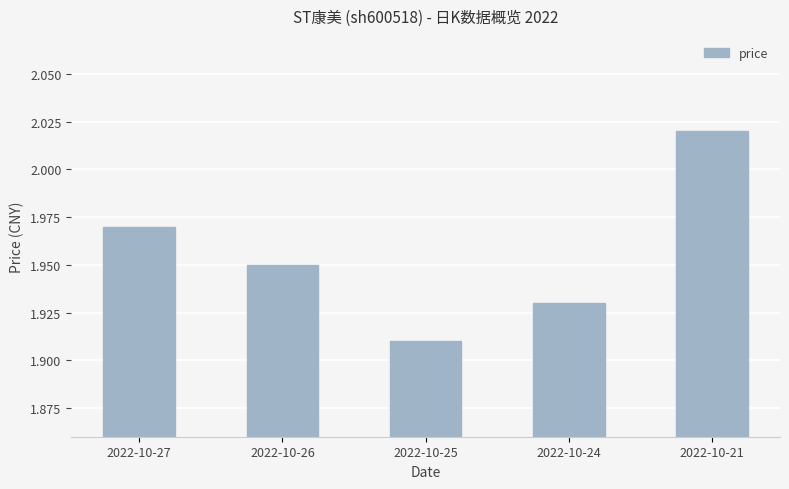

Rank the categories by value from lowest to highest.

2022-10-25, 2022-10-24, 2022-10-26, 2022-10-27, 2022-10-21